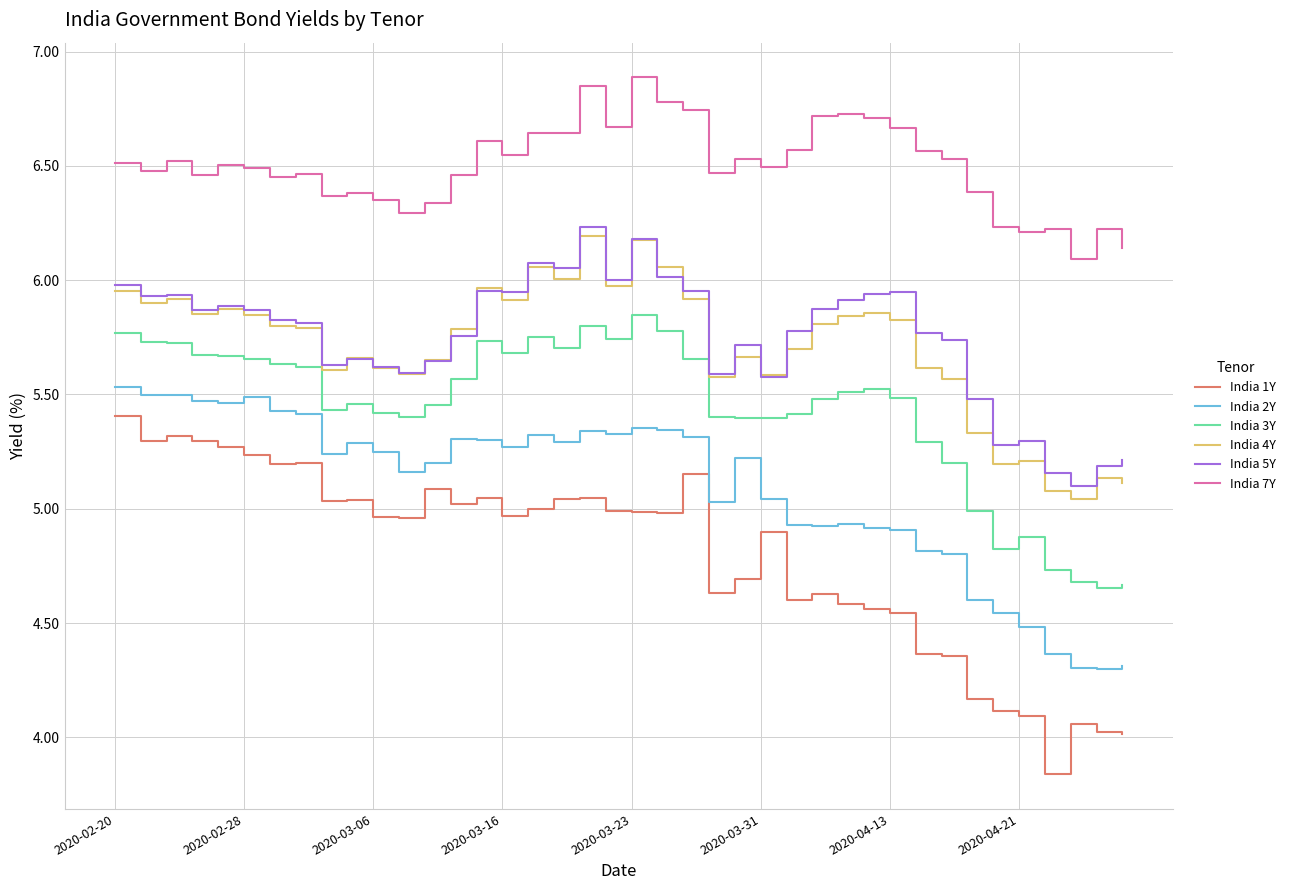

What is the sum of all India 4Y values?

228.3